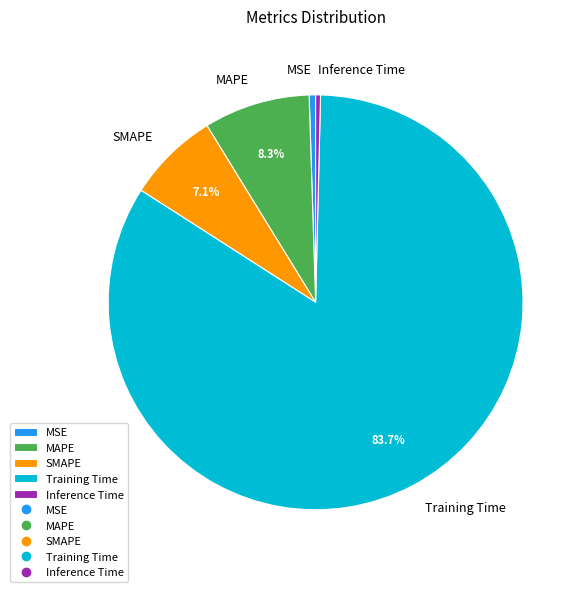

How many slices are in this pie chart?

5